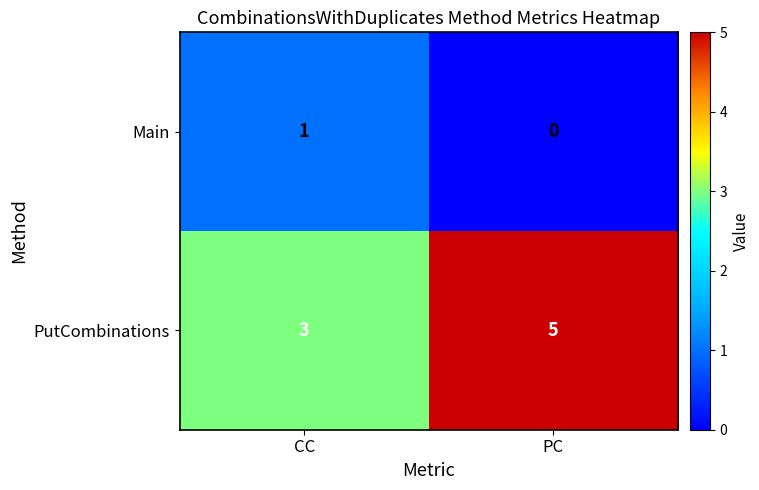

List the series in order of their peak value, highest first.

PutCombinations, Main